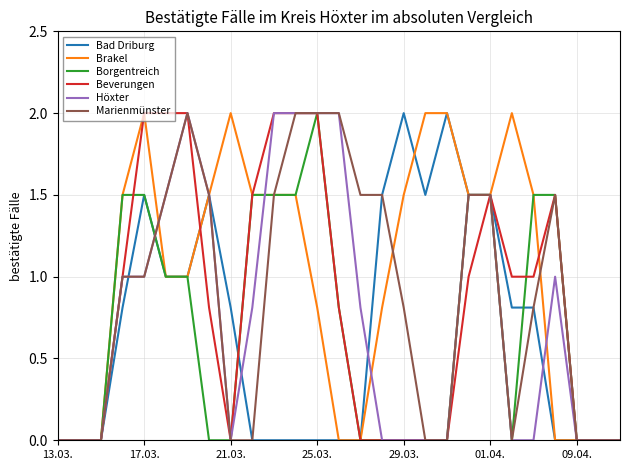

What is the difference between the maximum and minimum values in the Beverungen series?

2.0